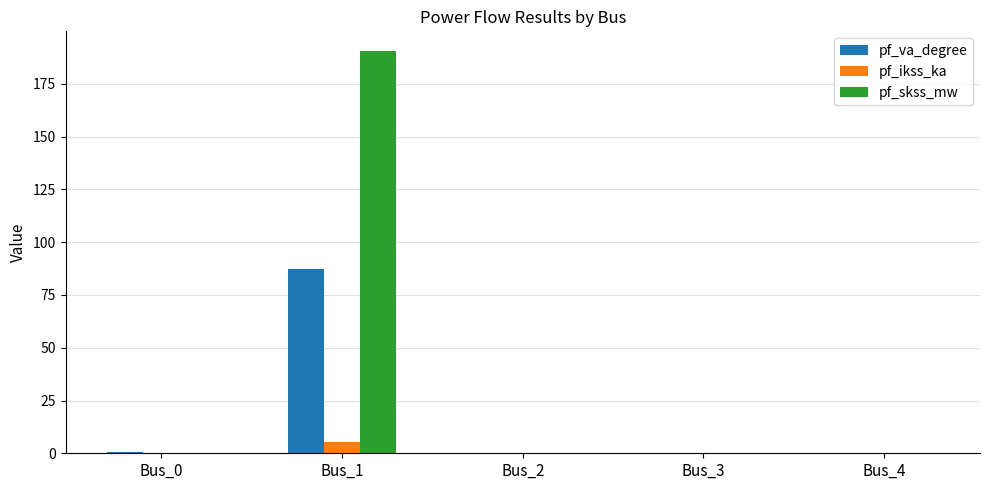

True or false: pf_va_degree has a value of 0.0 at Bus_4.

True